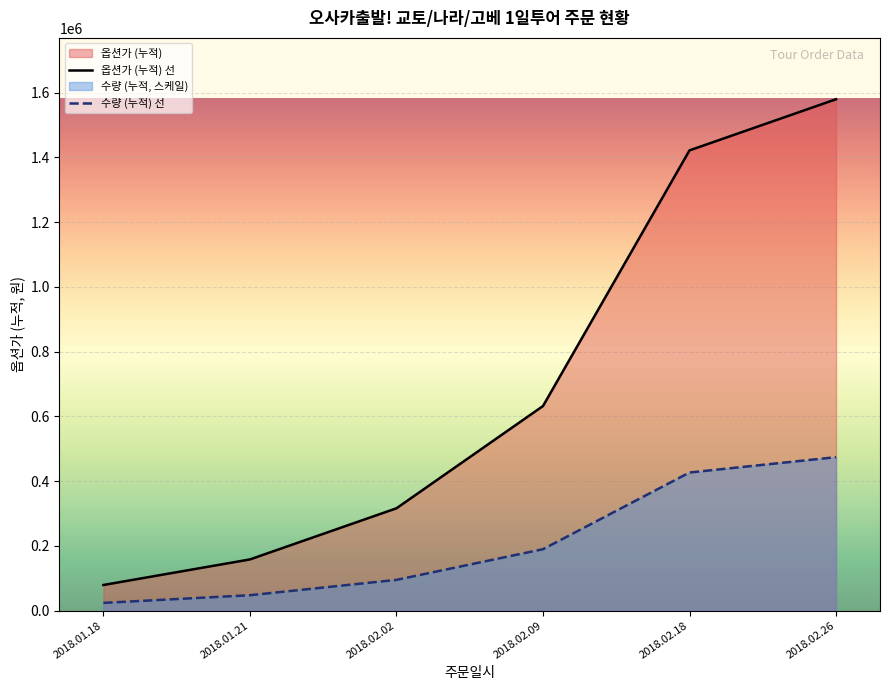

What is the spread (max minus min) of values at 2018.02.09?

442400